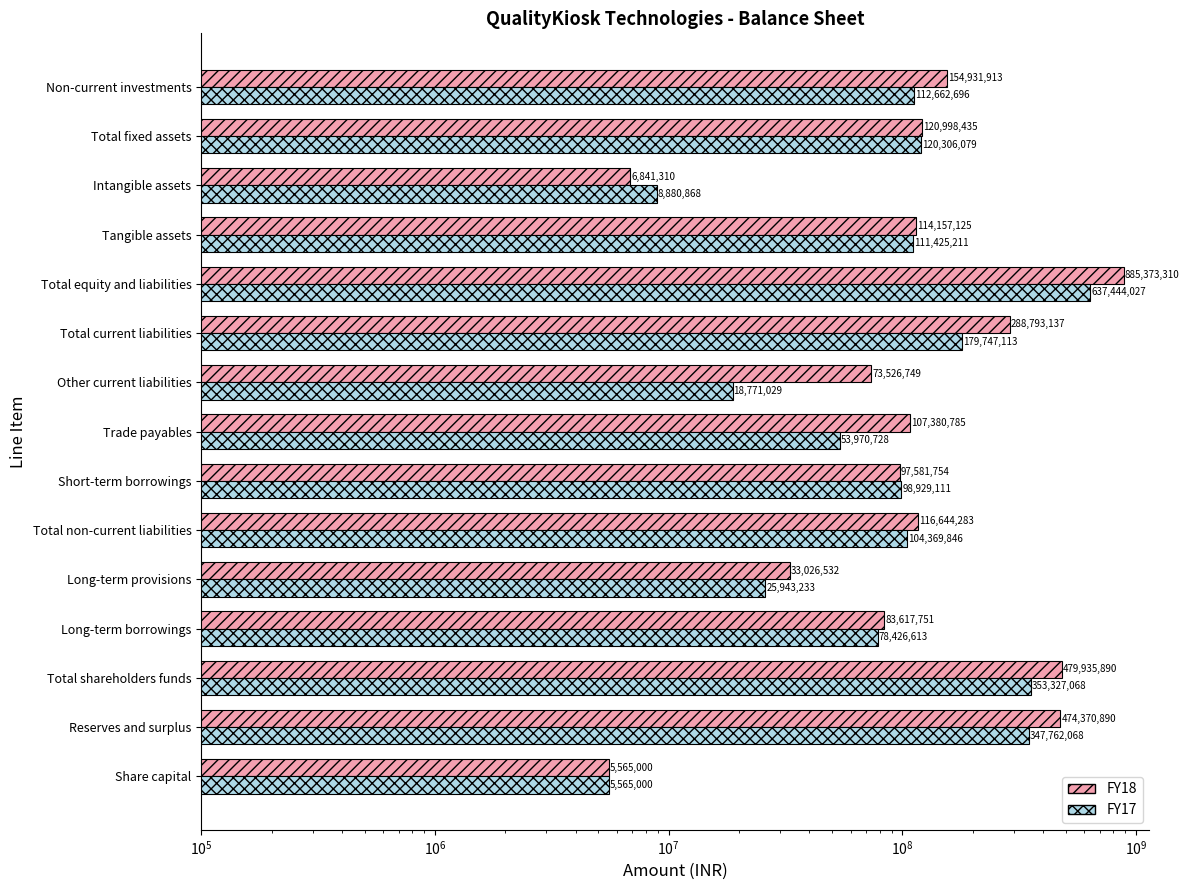

Read the FY18 value at Tangible assets.

114157125